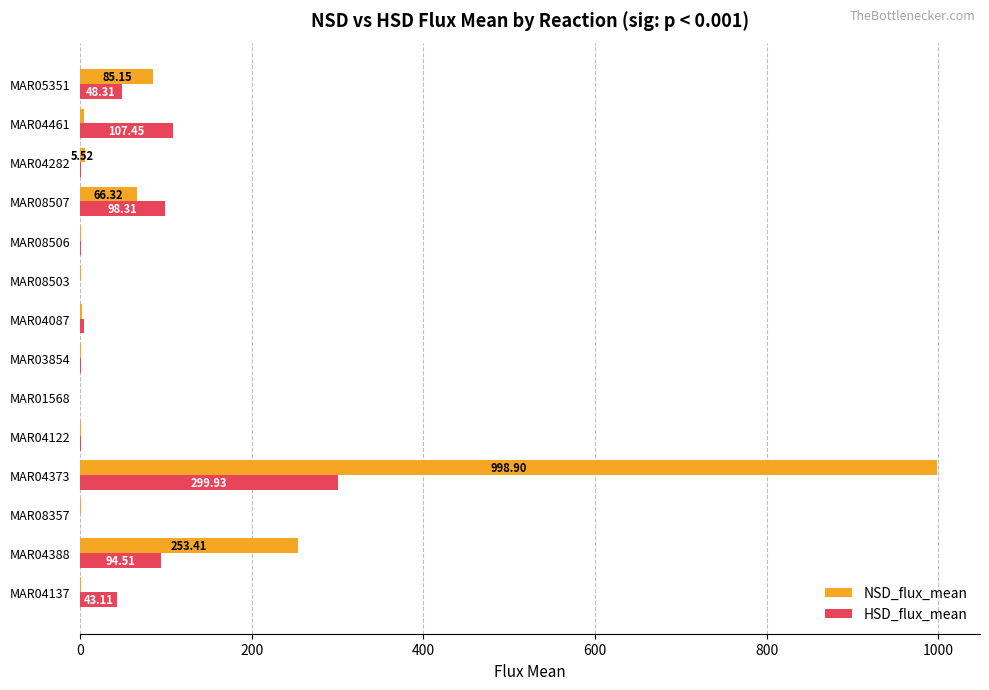

What is the total value across all series at MAR04388?

347.9